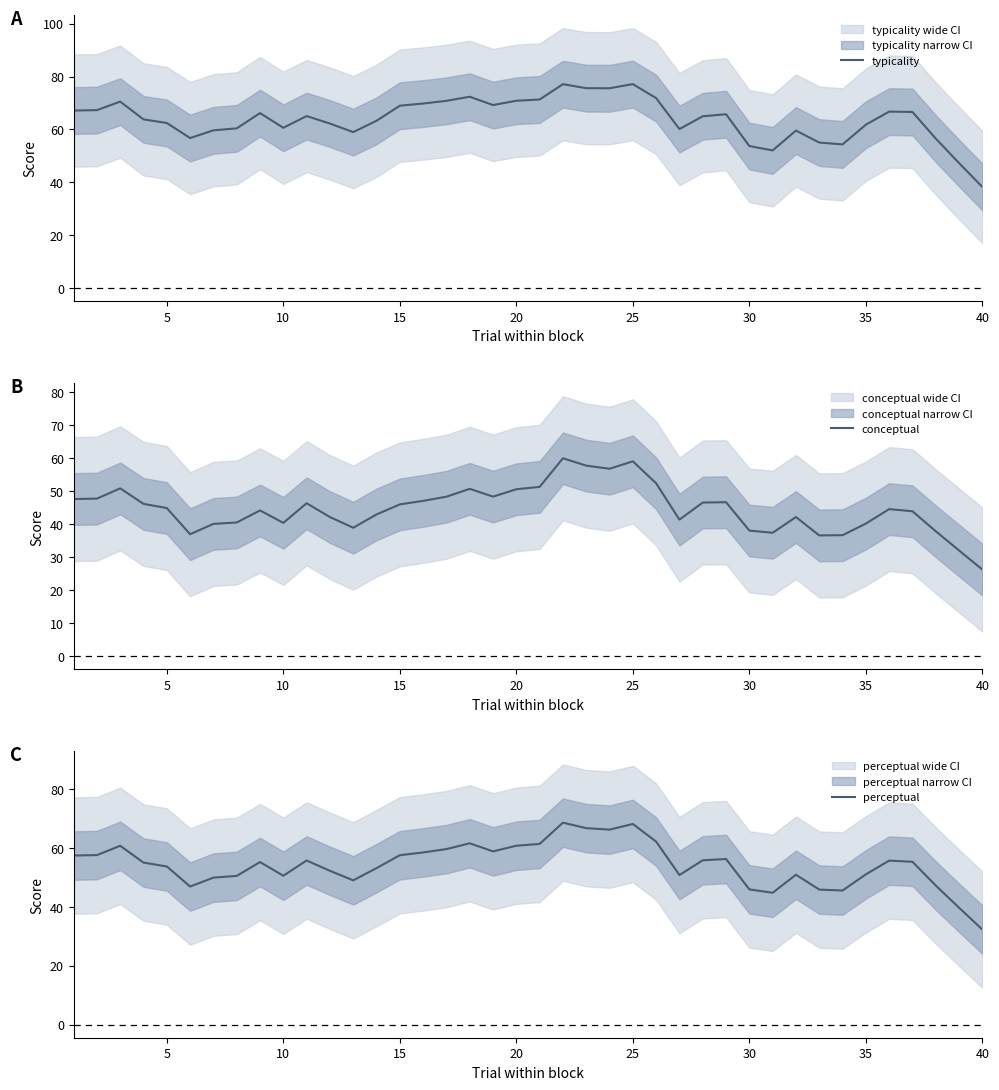

How many categories are shown in the chart?

40